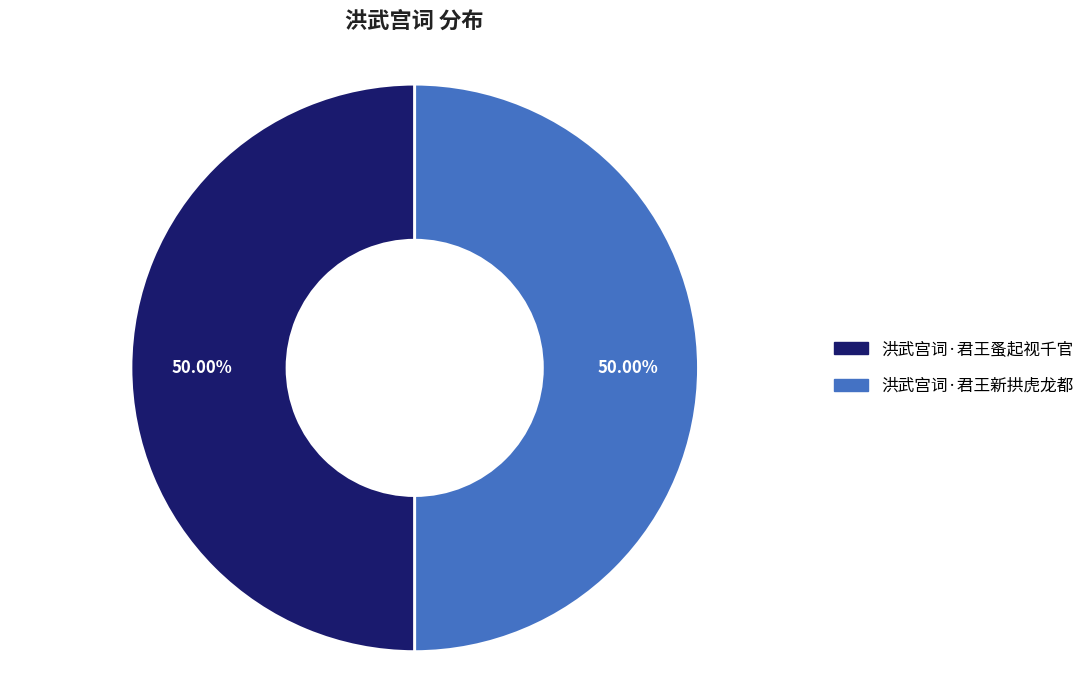

What is the ratio of the value at 洪武宫词·君王新拱虎龙都 to the value at 洪武宫词·君王蚤起视千官?

1.0